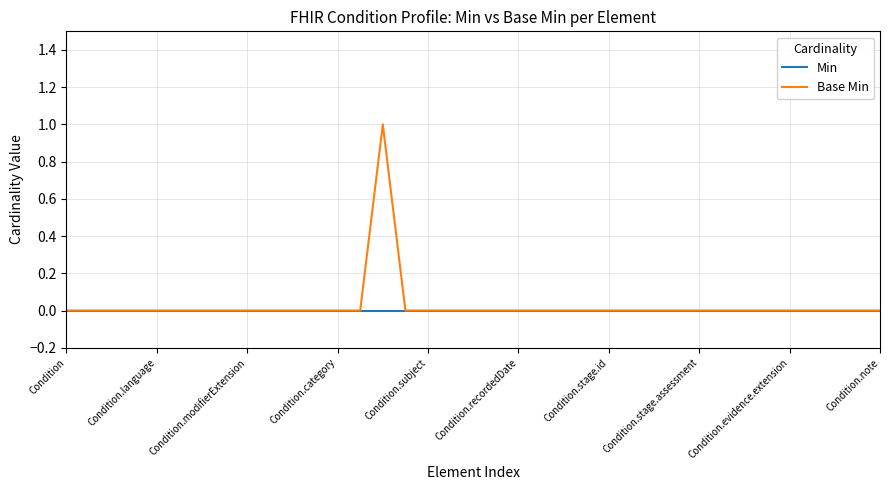

What is the difference between the maximum and minimum values in the Base Min series?

1